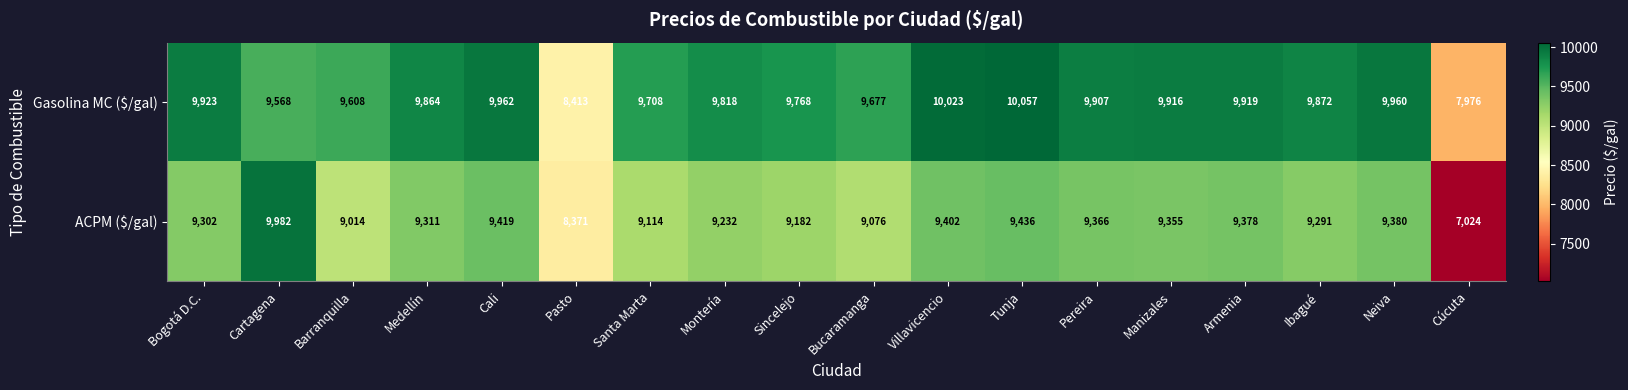

What is the spread (max minus min) of values at Villavicencio?

621